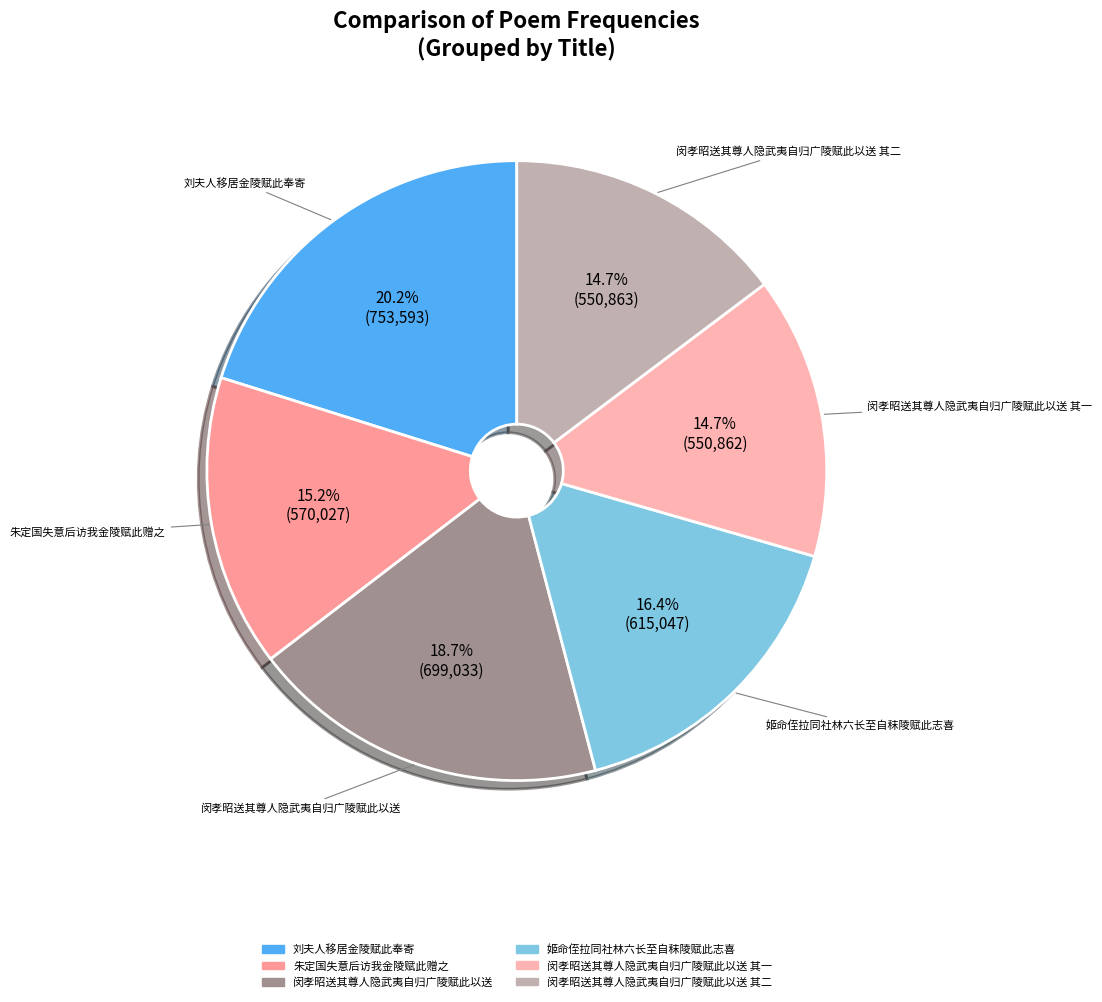

What is the smallest slice in the pie chart?

闵孝昭送其尊人隐武夷自归广陵赋此以送 其一